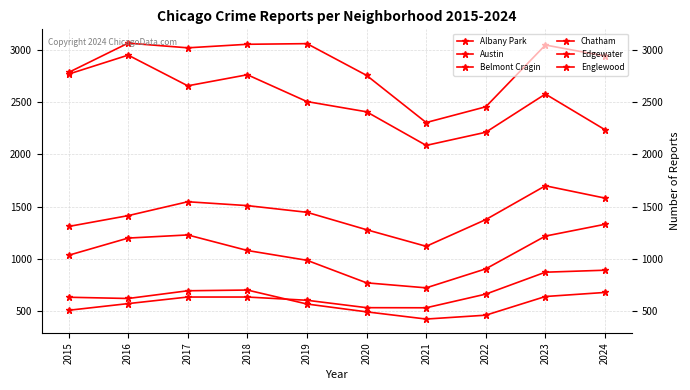

Does the chart have visible grid lines?

Yes